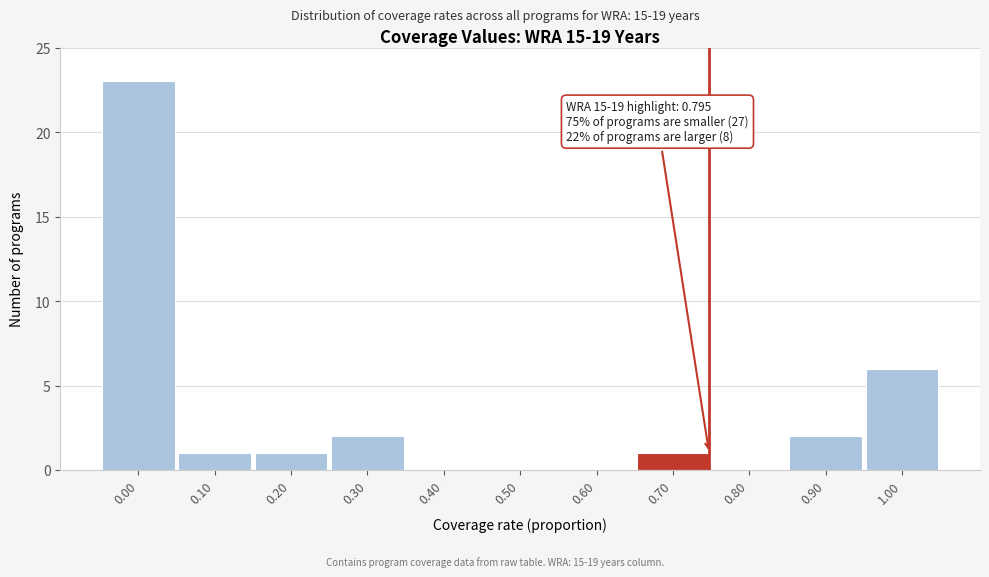

Reading left to right, what are all the values shown in this chart?

0.00=23	0.10=1	0.20=1	0.30=2	0.40=0	0.50=0	0.60=0	0.70=1	0.80=0	0.90=2	1.00=6